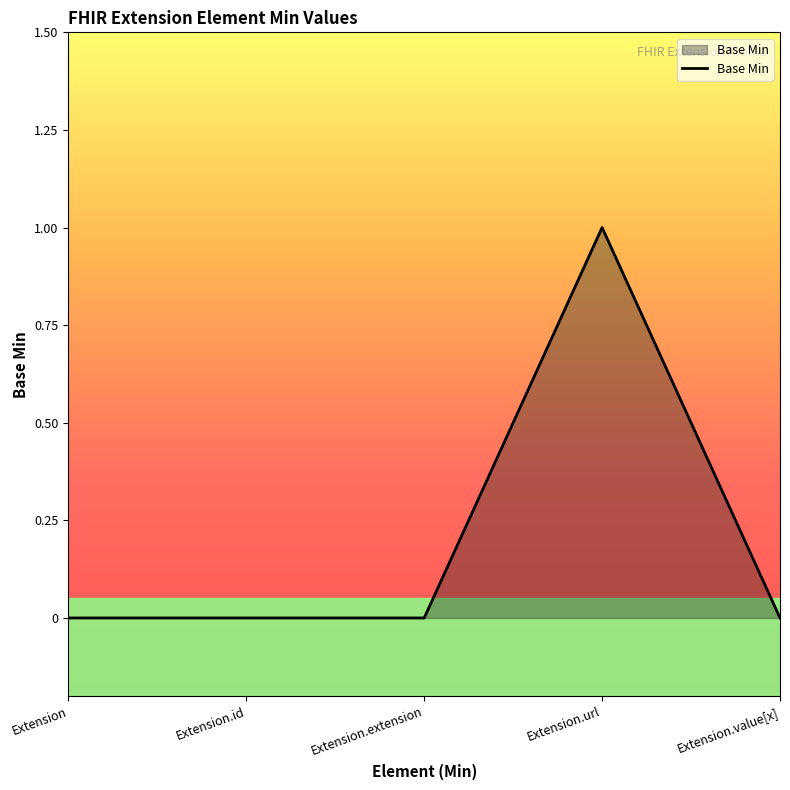

What is the change in value from Extension.extension to Extension.url?

+1